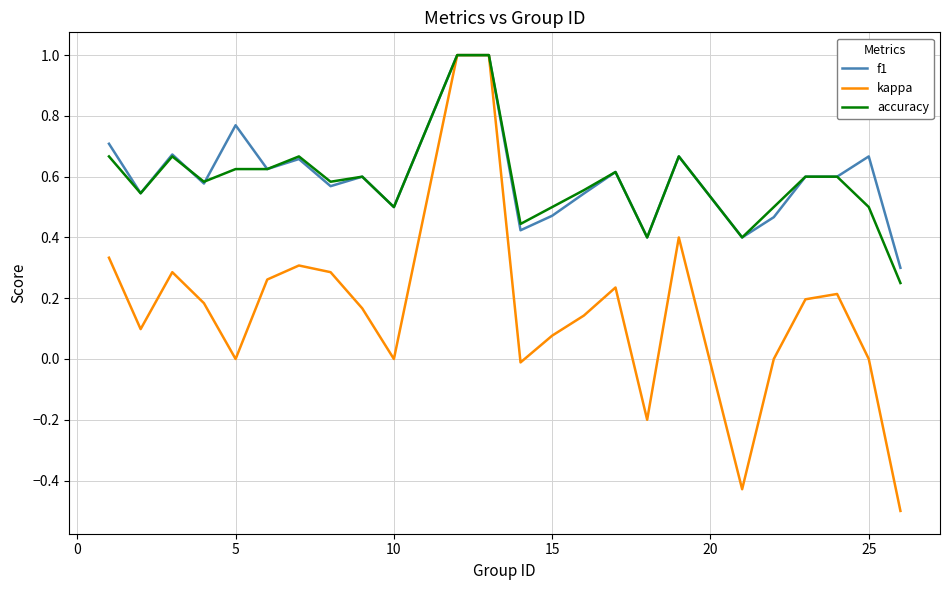

What is the smallest value displayed?

-0.5